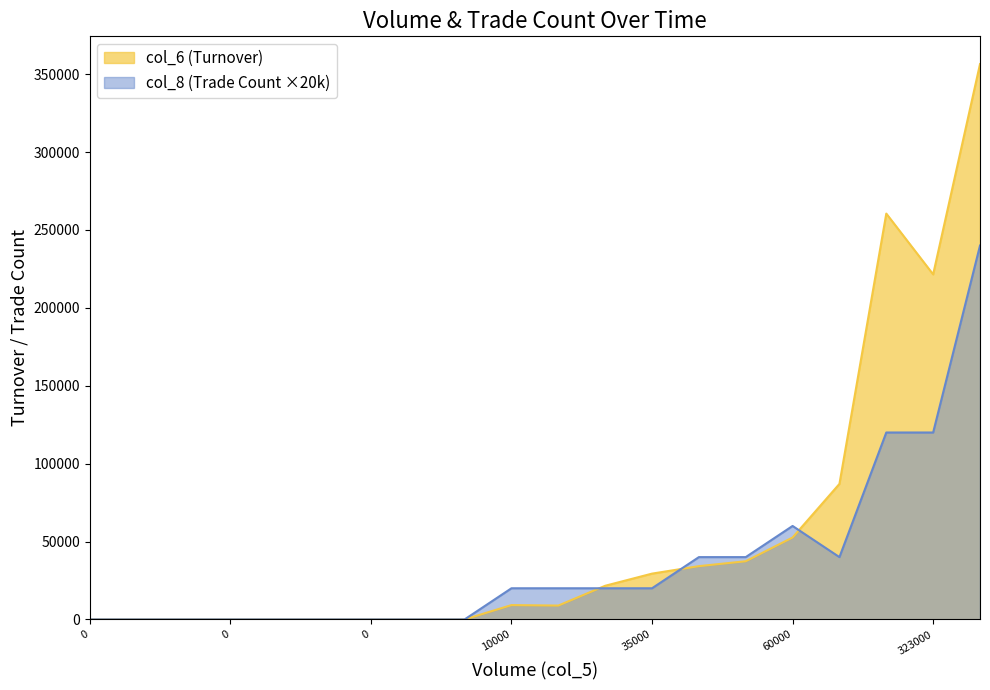

Does the chart have visible grid lines?

No